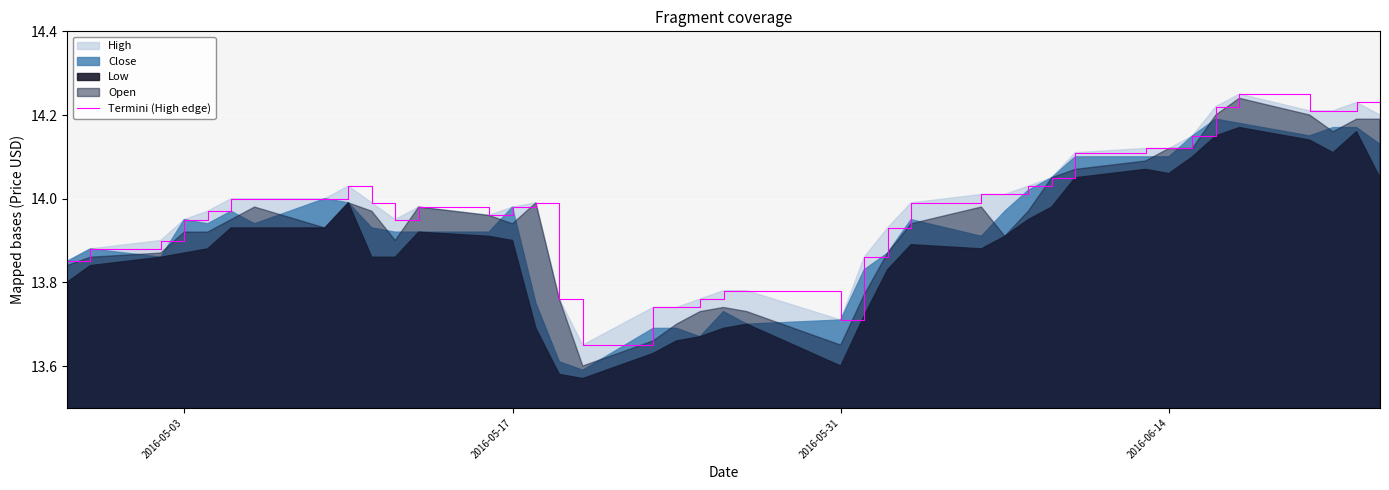

True or false: the data has more than 2 interior local peaks.

True